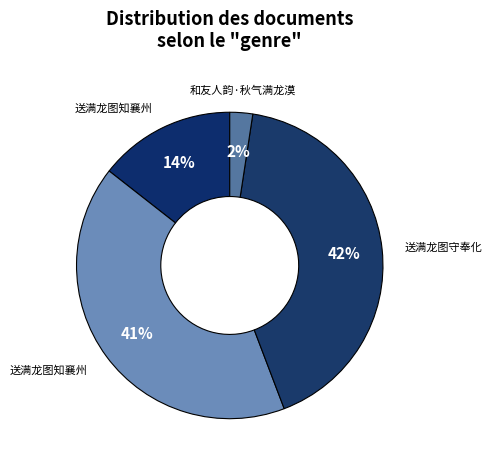

Which category has the biggest portion of the pie?

送满龙图守奉化